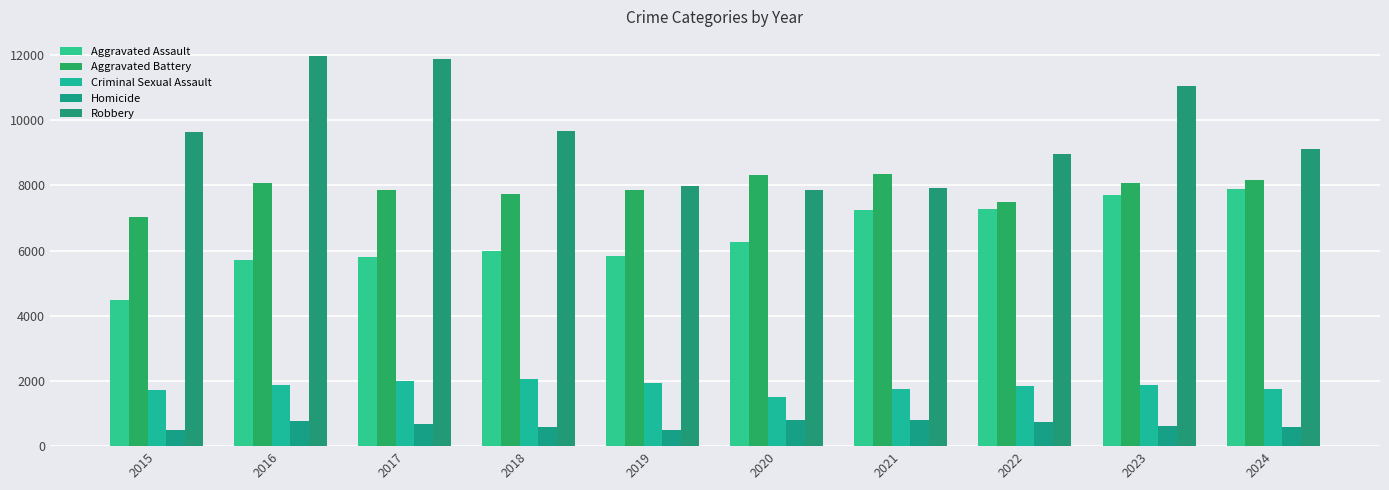

What is the sum of all Aggravated Assault values?

64230